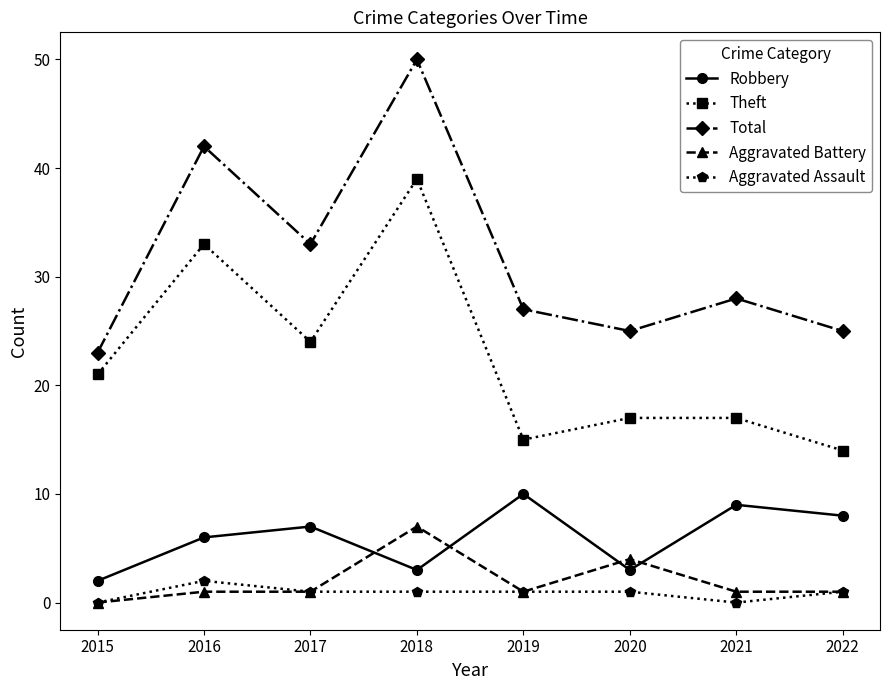

Reading left to right, extract all data points from this chart.

Robbery: 2	6	7	3	10	3	9	8
Theft: 21	33	24	39	15	17	17	14
Total: 23	42	33	50	27	25	28	25
Aggravated Battery: 0	1	1	7	1	4	1	1
Aggravated Assault: 0	2	1	1	1	1	0	1